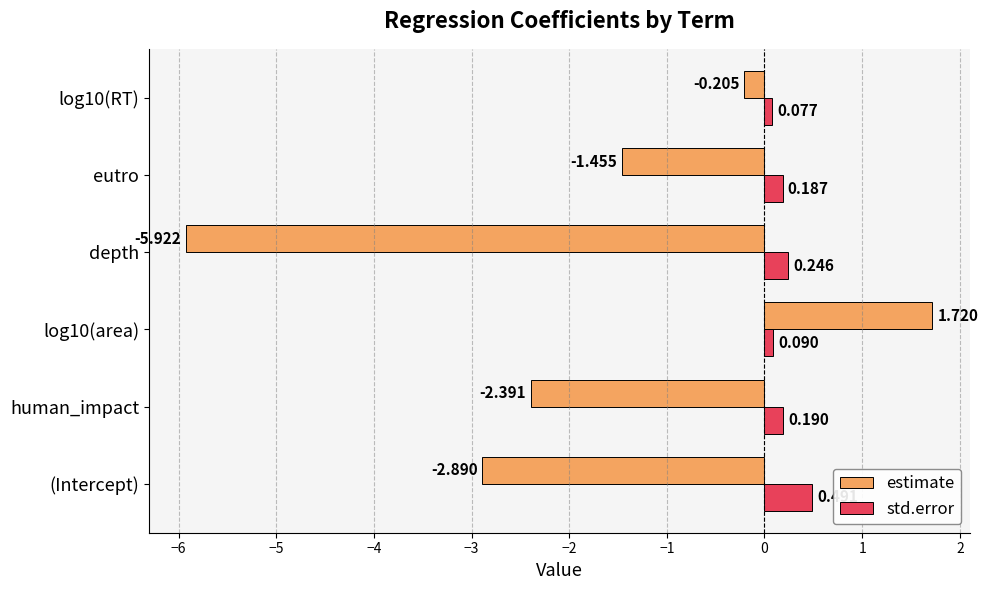

Which series has the largest total across all categories?

std.error